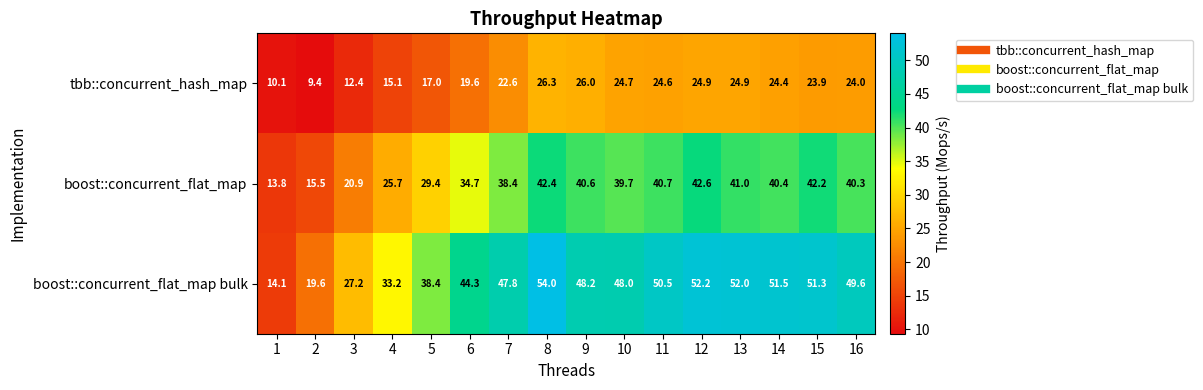

What is the sum of the tbb::concurrent_hash_map values at 15 and 1?

34.0